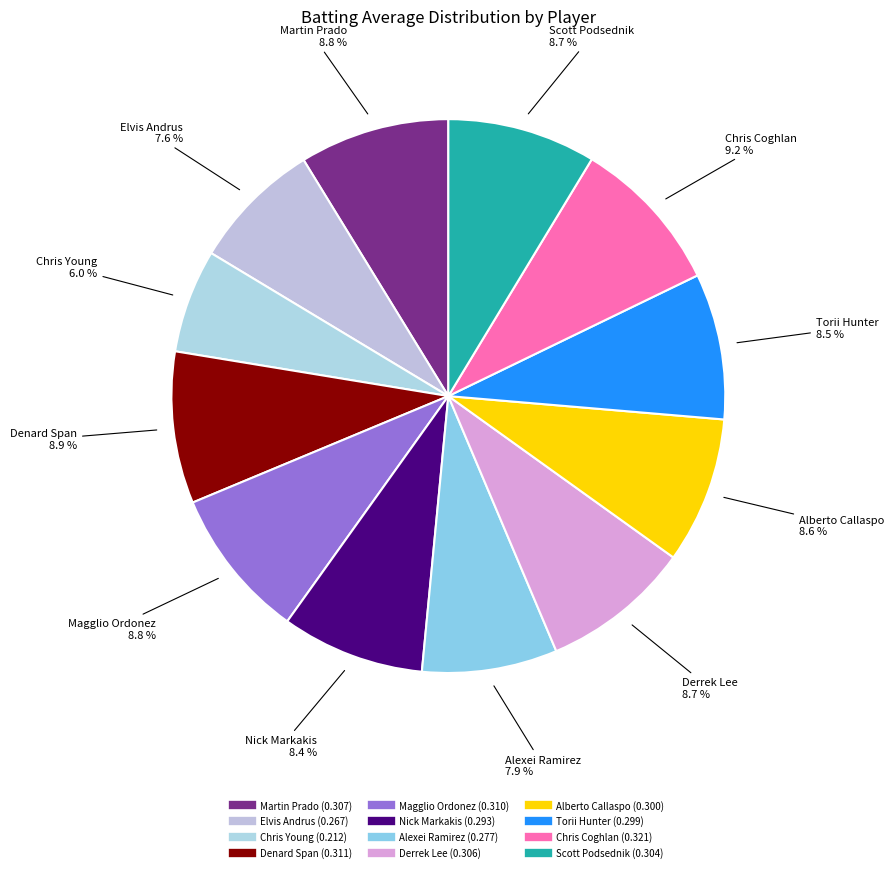

What is the smallest slice in the pie chart?

Chris Young